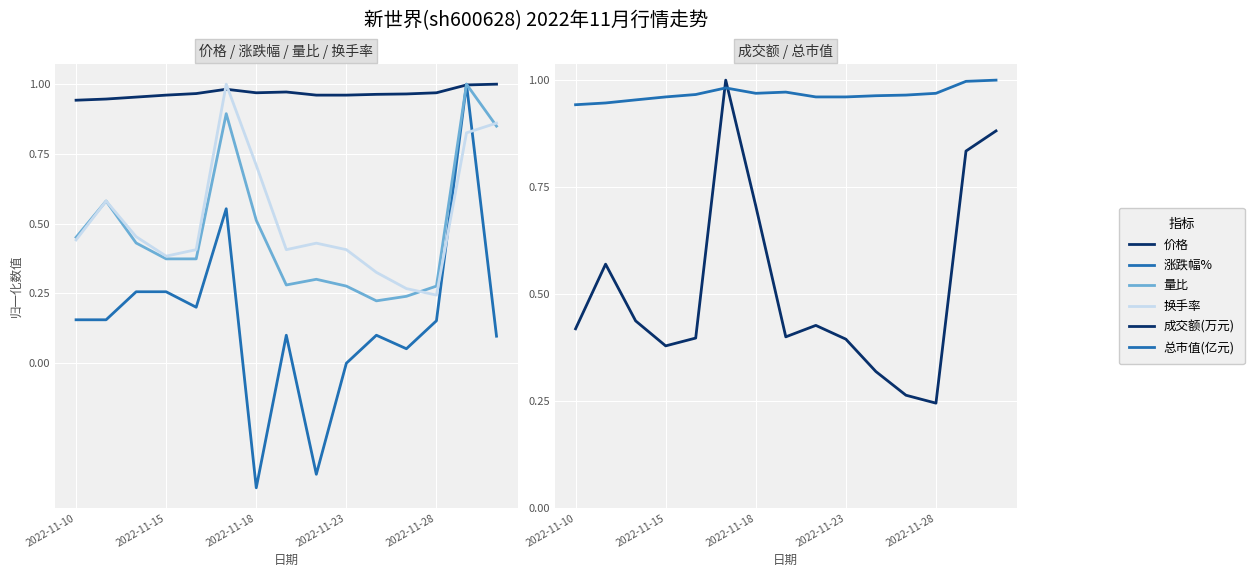

After their last crossing, which series has the higher values: 涨跌幅% or 成交额(万元)?

成交额(万元)